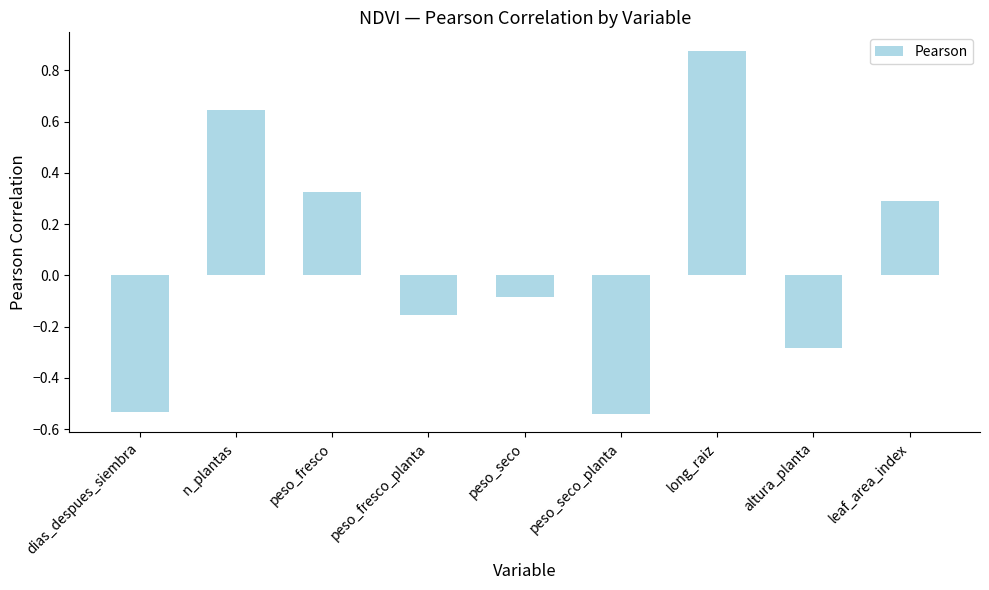

At which label is the value closest to 0?

peso_seco